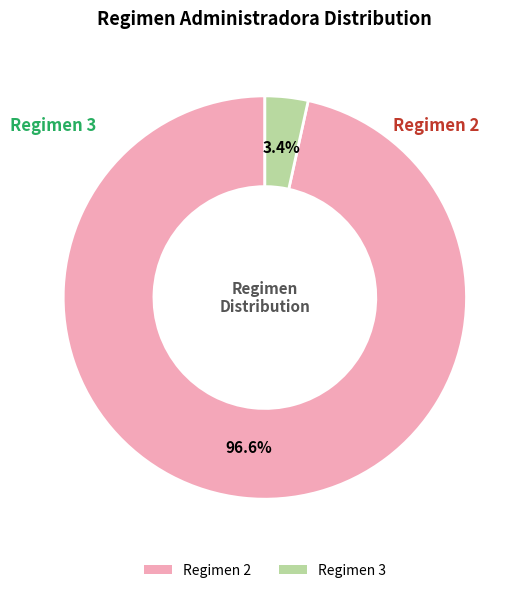

What portion of the pie excludes Regimen 3?

96.6%